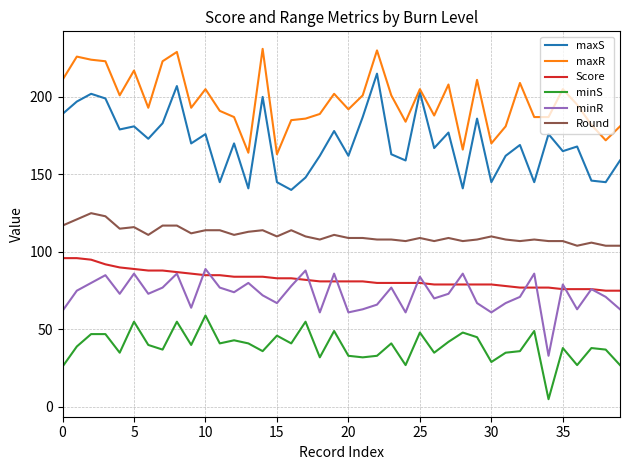

Which series has the largest total across all categories?

maxR